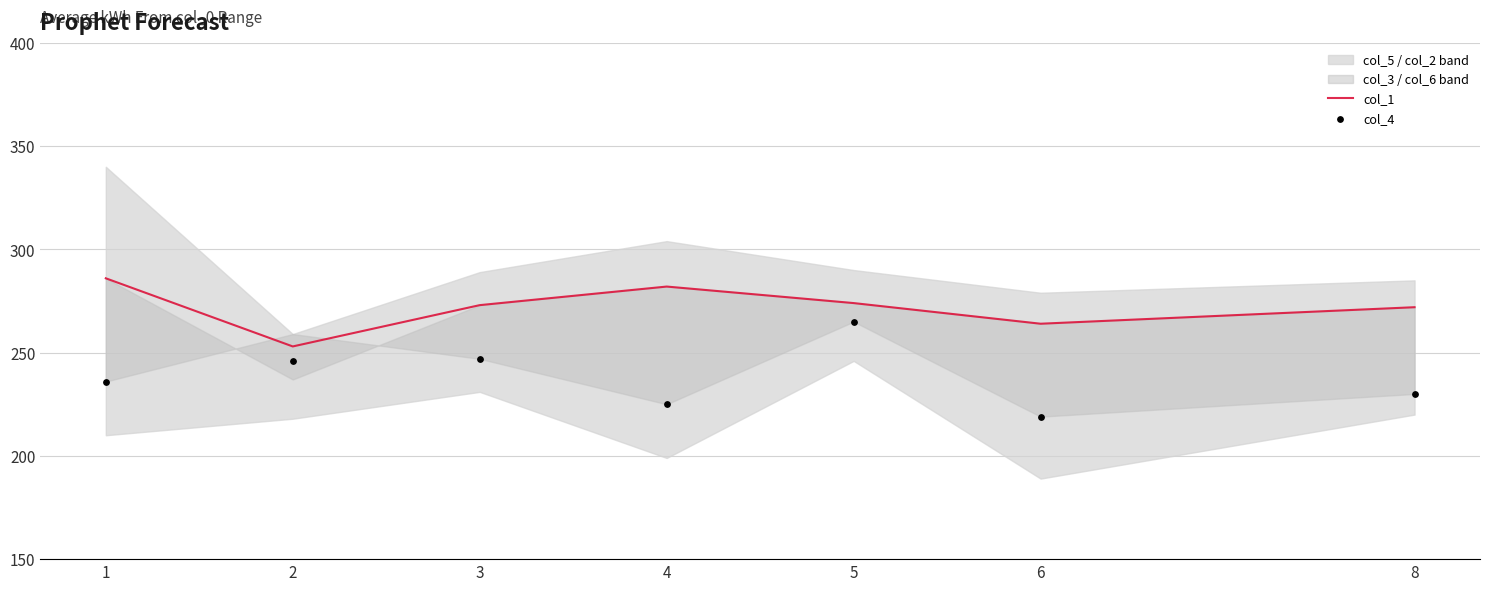

Which series has the largest total across all categories?

col_1